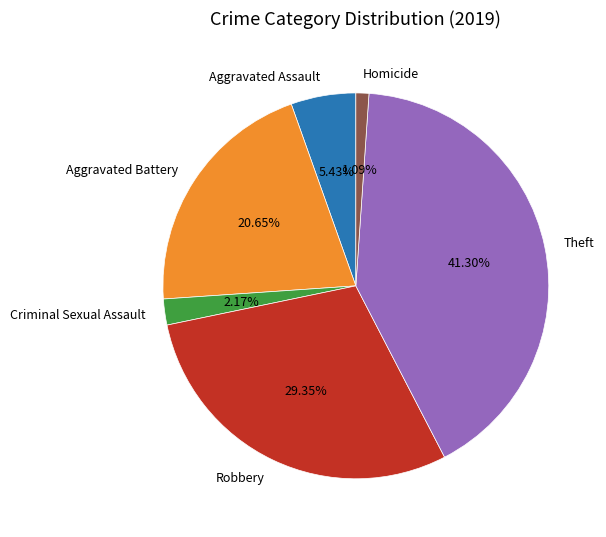

Rank the categories by value from highest to lowest.

Theft, Robbery, Aggravated Battery, Aggravated Assault, Criminal Sexual Assault, Homicide